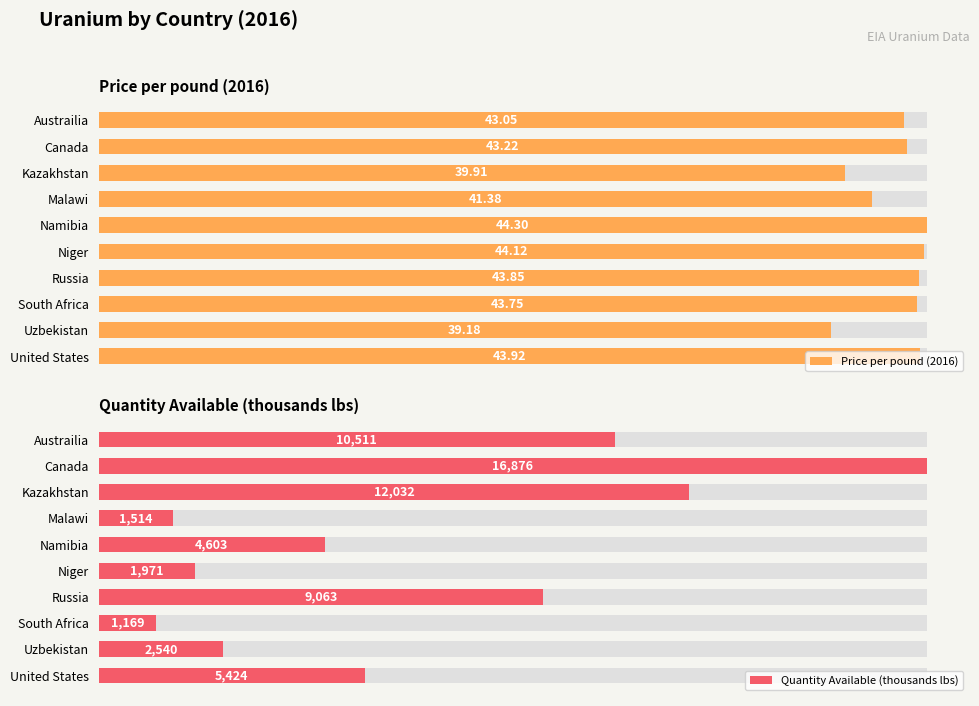

Rank the series at Russia from lowest to highest value.

Price per pound (2016), Quantity Available (thousands lbs)